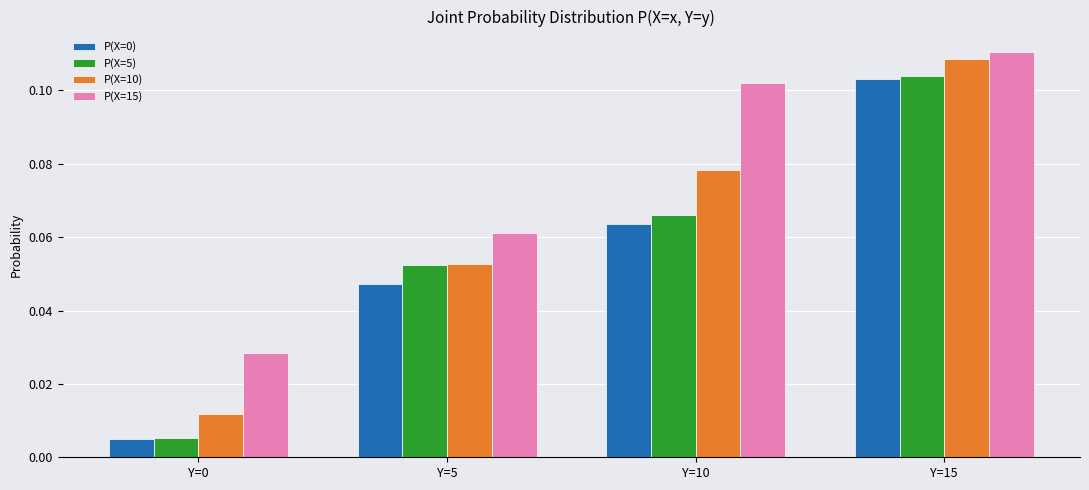

Which series changed the most between Y=5 and Y=10?

P(X=15)